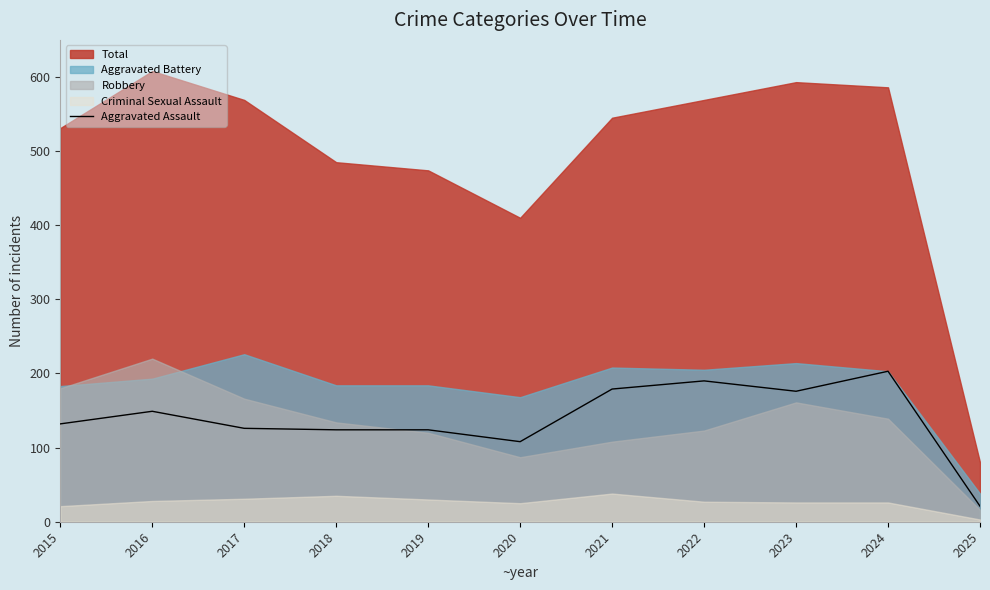

How many lines are shown in the chart?

1